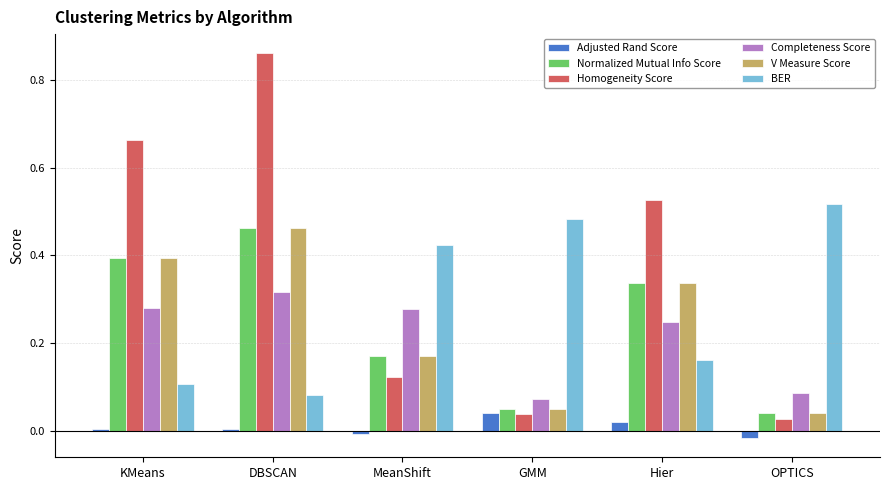

How many bars are there in each group?

6